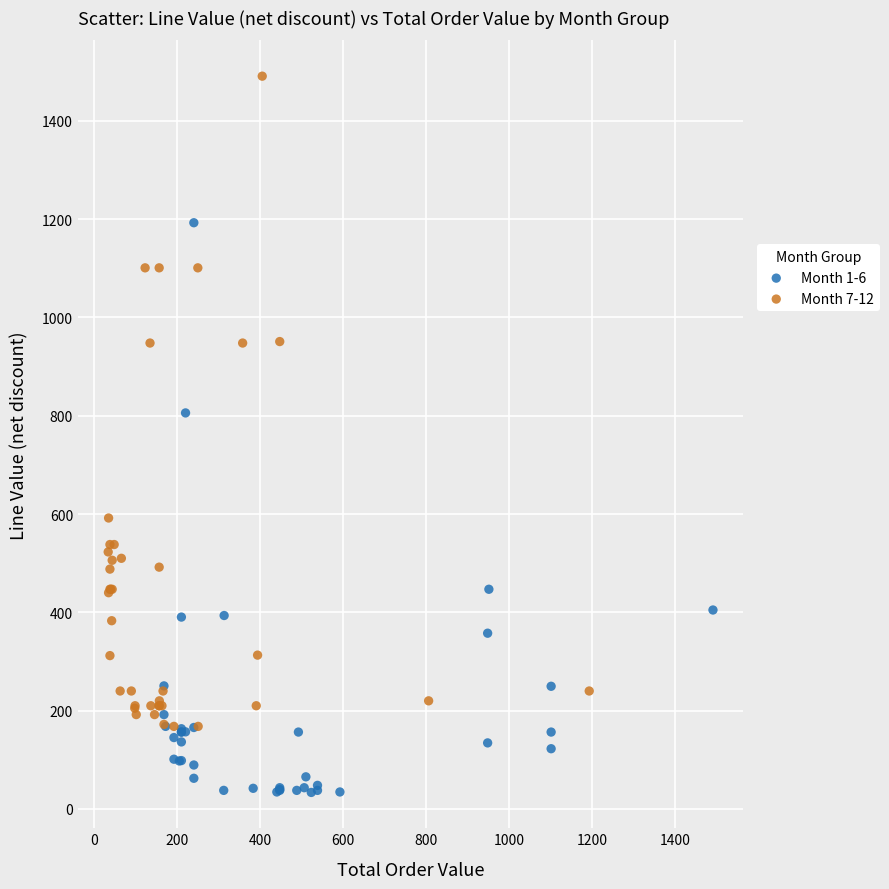

Which series contains the lowest Y value?

Month 1-6